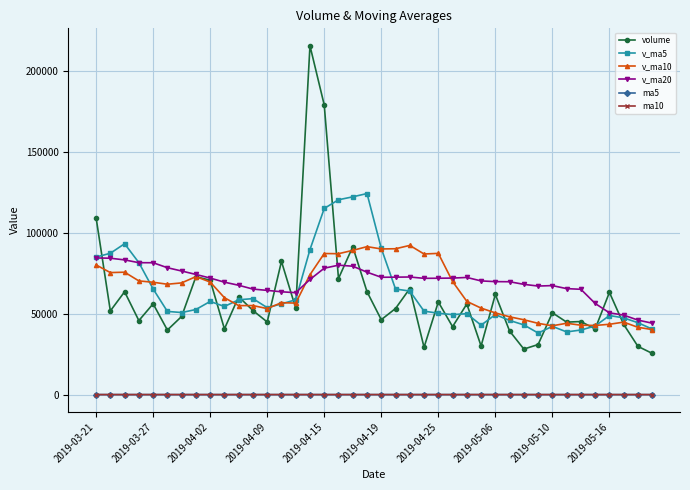

What is the value of the v_ma20 point at the 39th from the left?

46042.7